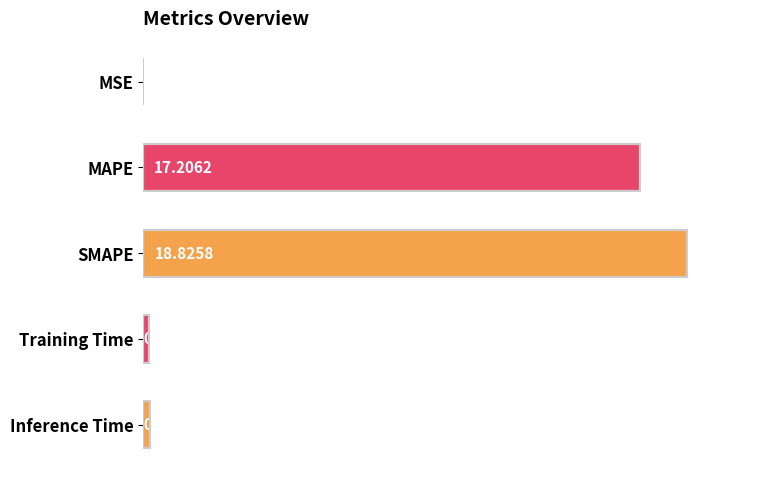

What is the sum of all values?

36.4